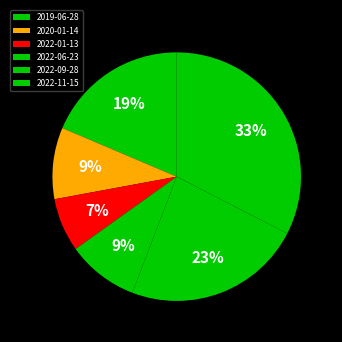

Rank the categories by value from highest to lowest.

2022-11-15, 2022-09-28, 2019-06-28, 2020-01-14, 2022-06-23, 2022-01-13